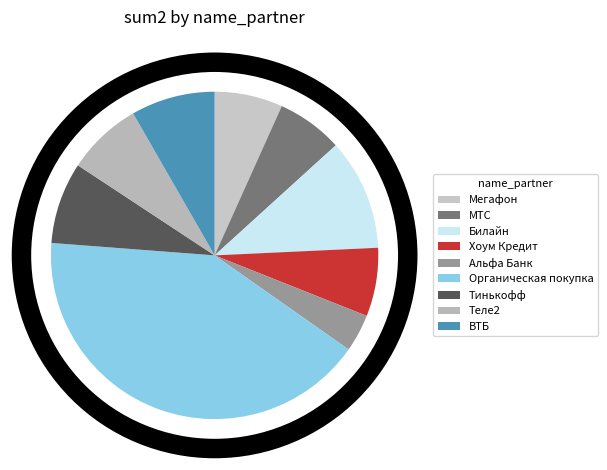

Rank the categories by value from lowest to highest.

Альфа Банк, МТС, Мегафон, Хоум Кредит, Теле2, Тинькофф, ВТБ, Билайн, Органическая покупка